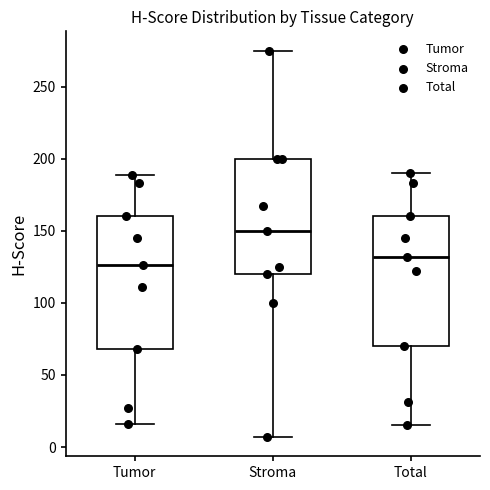

Reading left to right, transcribe this box plot: for each box, give where its median line is, the range the box spans, and where its two whiskers end, as read against the y-axis. The values are not printed on the chart, so give them approximately, as read against the axis.

Tumor: median 125, box 70 to 160, whiskers 15 to 190
Stroma: median 150, box 120 to 200, whiskers 5 to 275
Total: median 130, box 70 to 160, whiskers 15 to 190